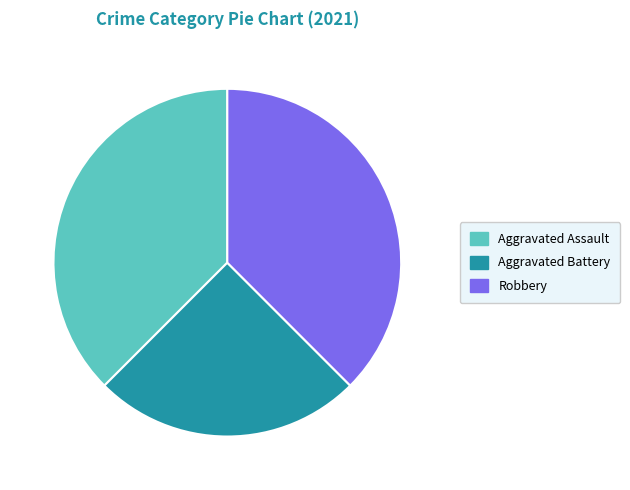

Approximately how many times larger is the value at Aggravated Battery compared to Aggravated Assault?

0.7